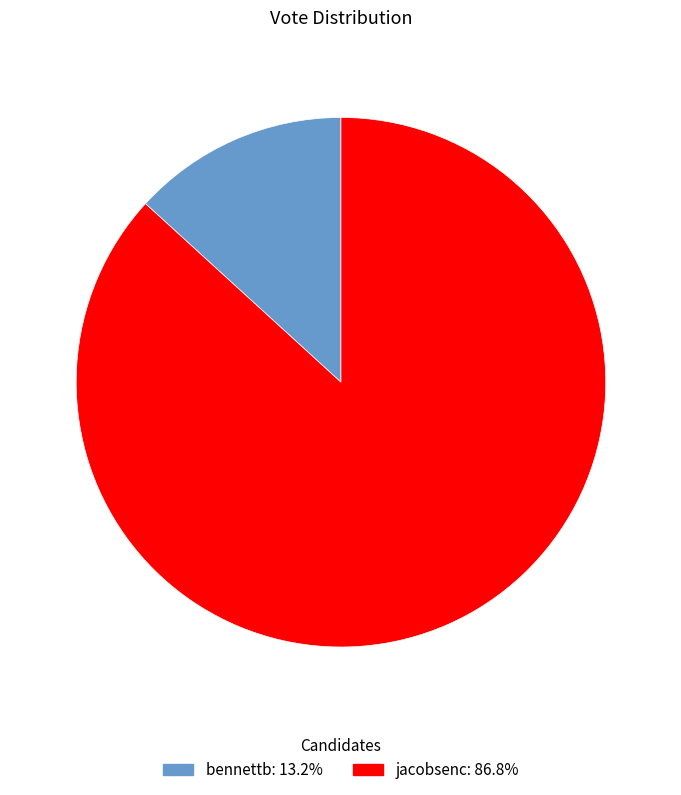

Rank the categories by value from highest to lowest.

jacobsenc, bennettb